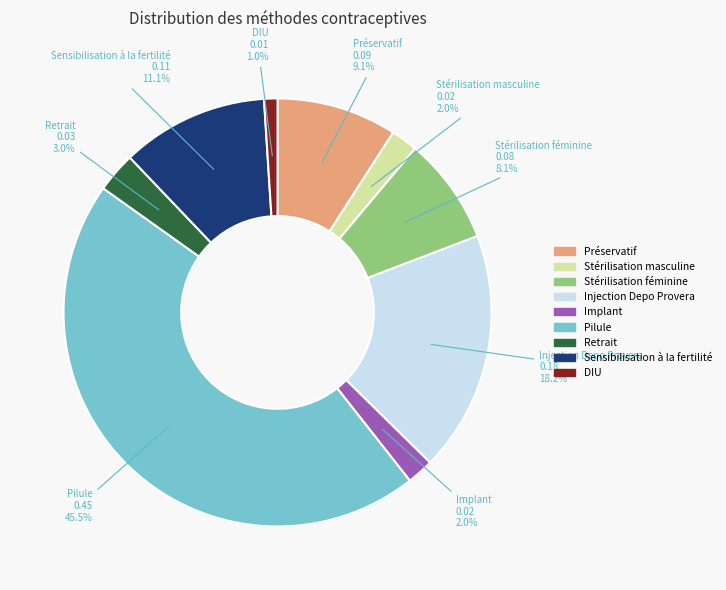

Between Implant and Pilule, which is larger?

Pilule